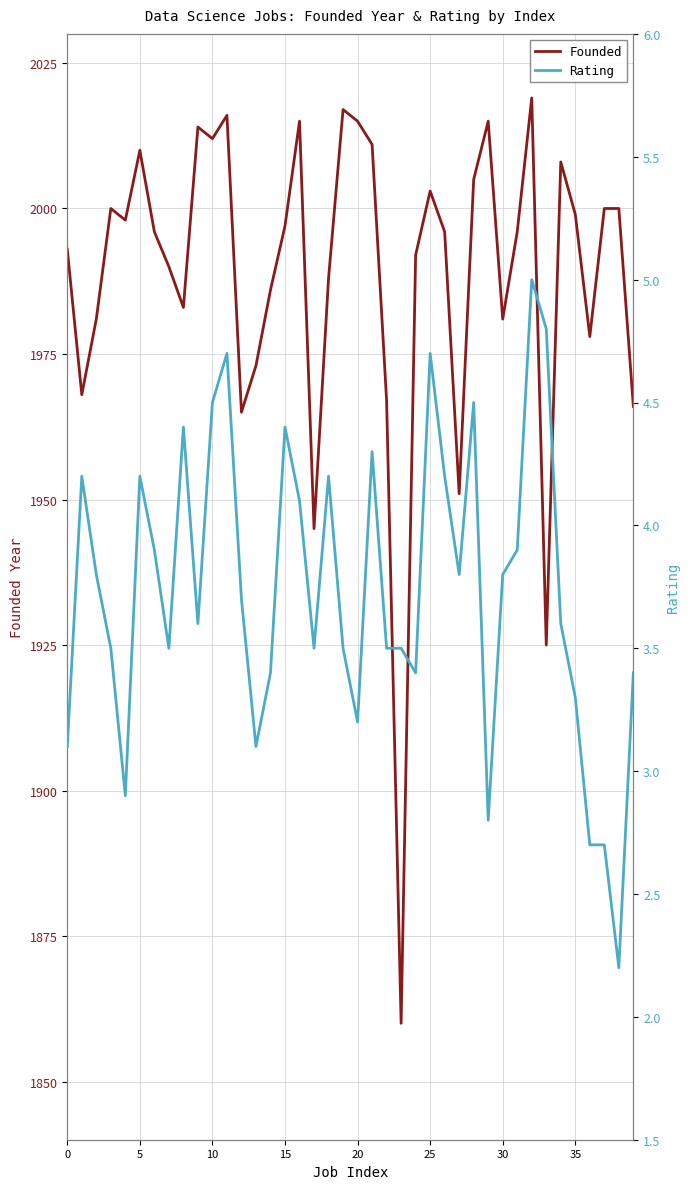

Is it true that Founded equals 909 at 35?

False